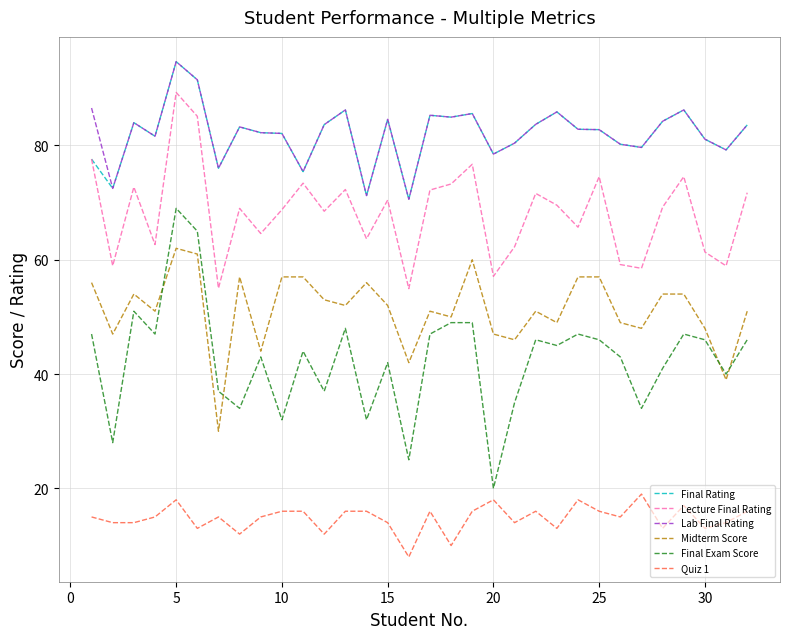

True or false: Midterm Score and Final Rating cross at least once.

False